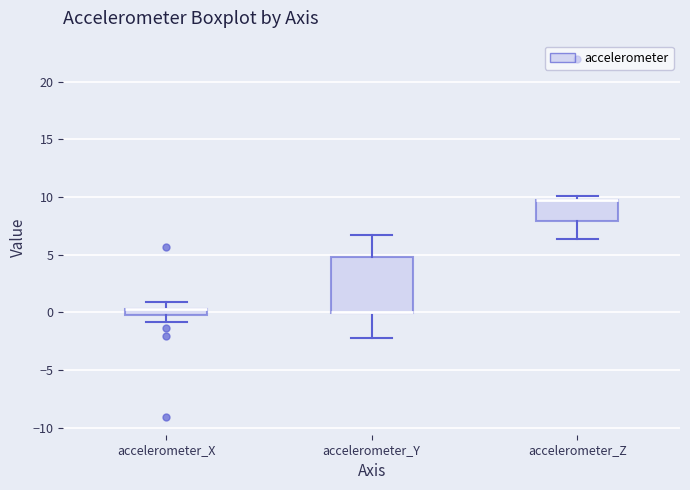

Comparing the boxes themselves (not the whiskers), which one is the tallest?

accelerometer_Y